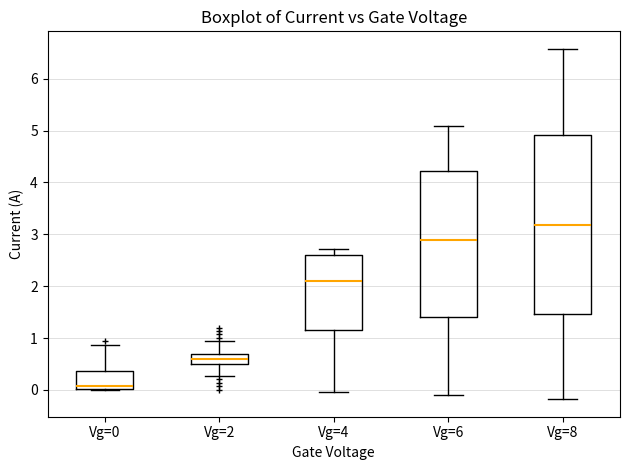

Comparing the boxes themselves (not the whiskers), which one is the tallest?

Vg=8